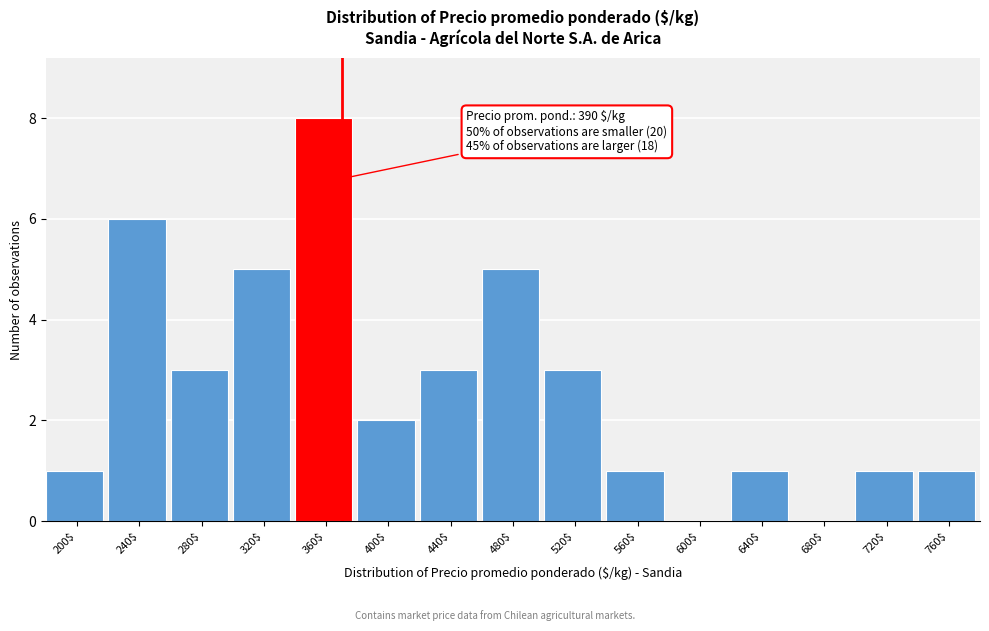

What is the maximum value shown in the chart?

8